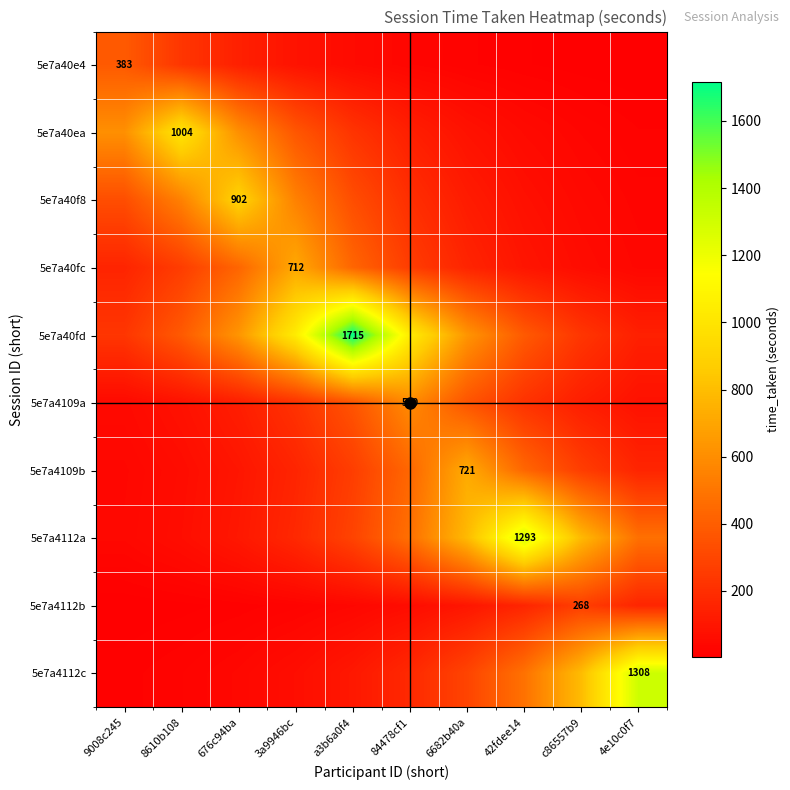

Is the value of 5e7a40ea at 8610b108 greater than the value of 5e7a40f8 at 676c94ba?

Yes